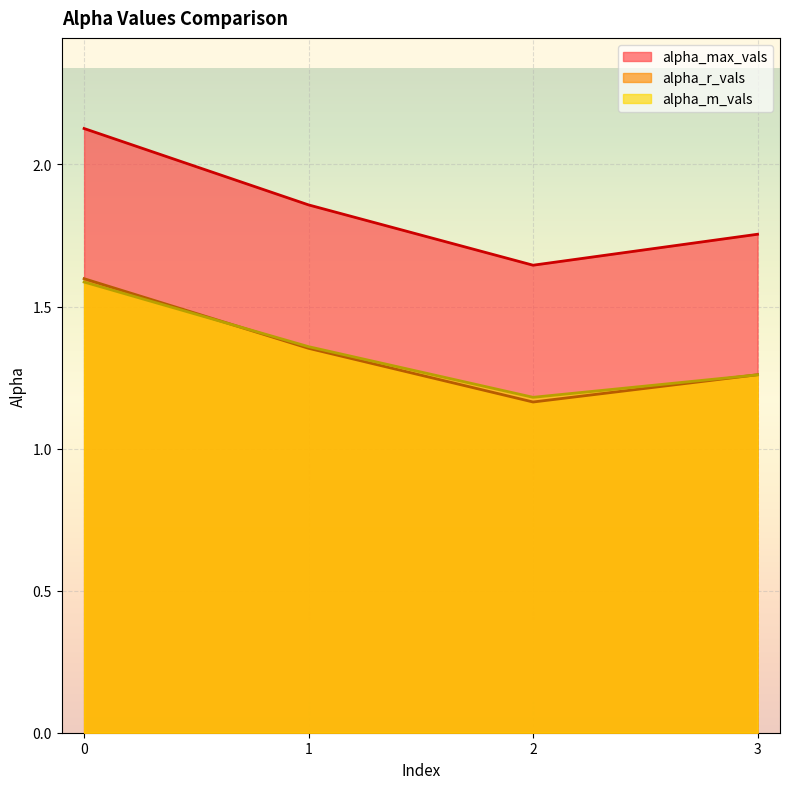

True or false: alpha_max_vals has more than 1 interior local peaks.

False